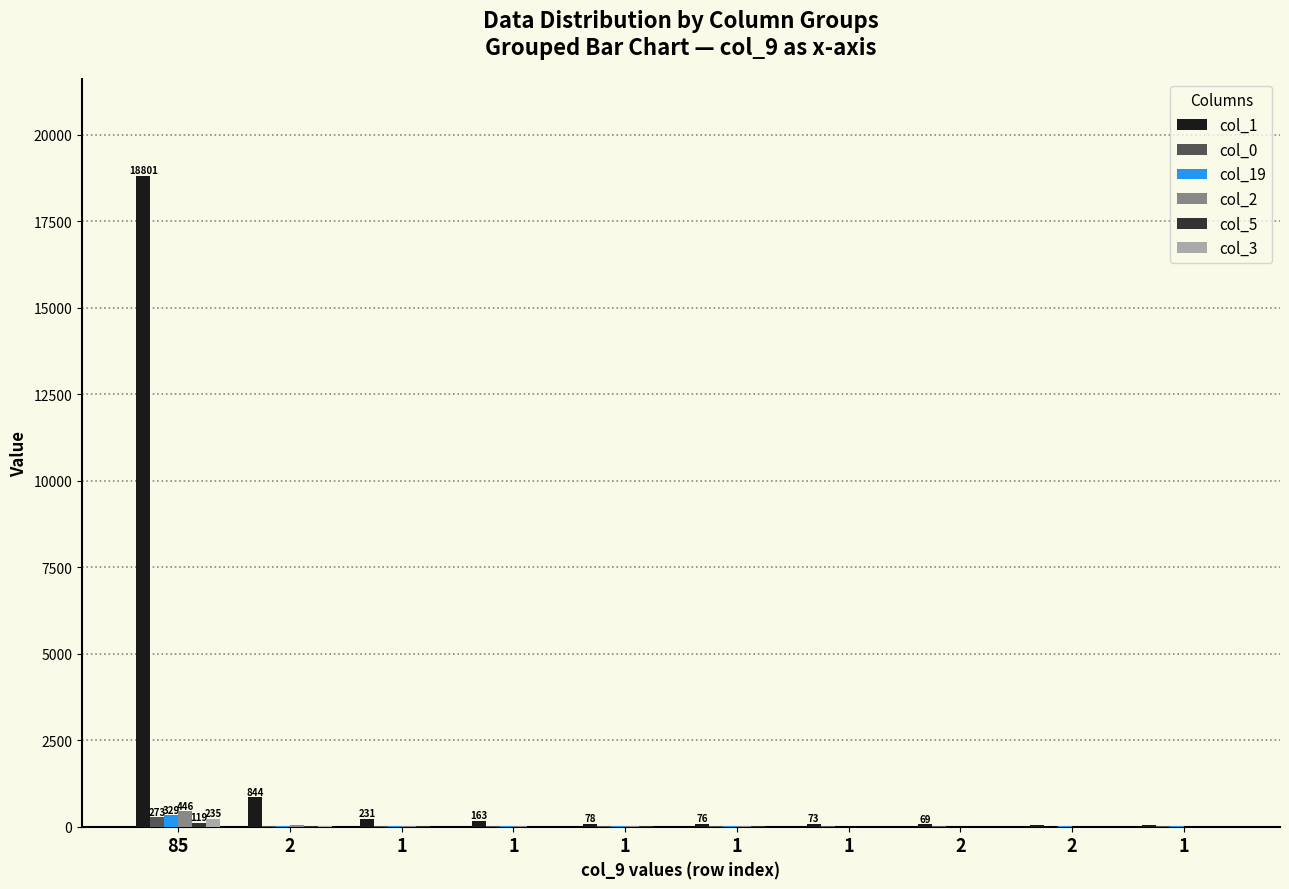

Does the chart contain stacked bars?

No